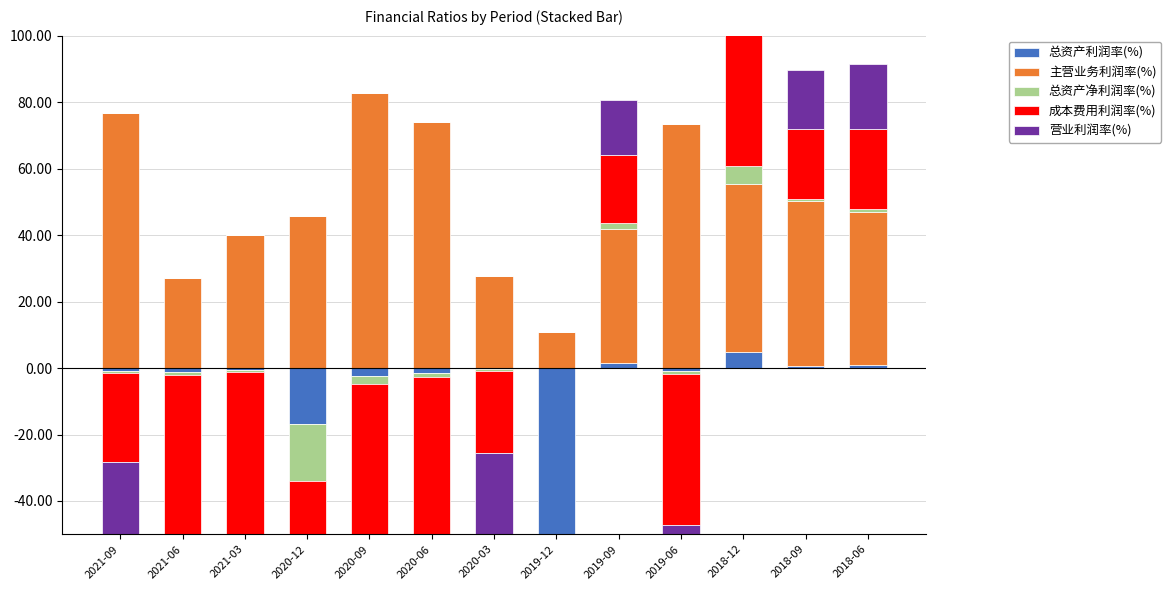

Which series has the largest total across all categories?

主营业务利润率(%)